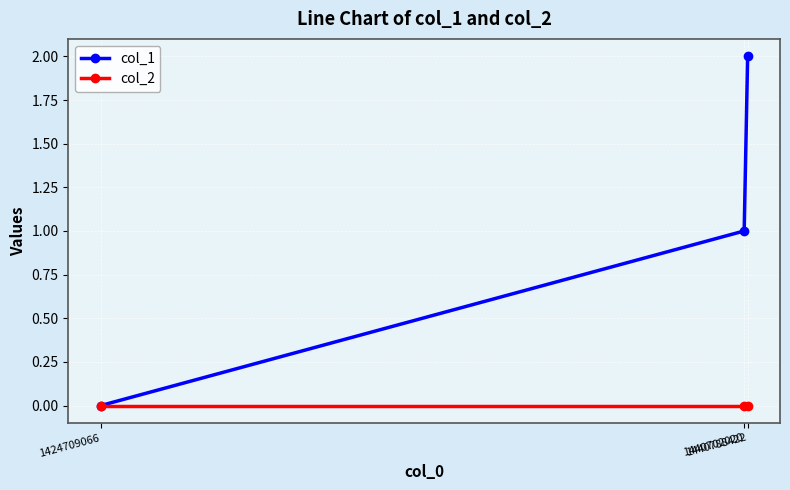

What is the approximate value of col_1 at 1440702020?

1